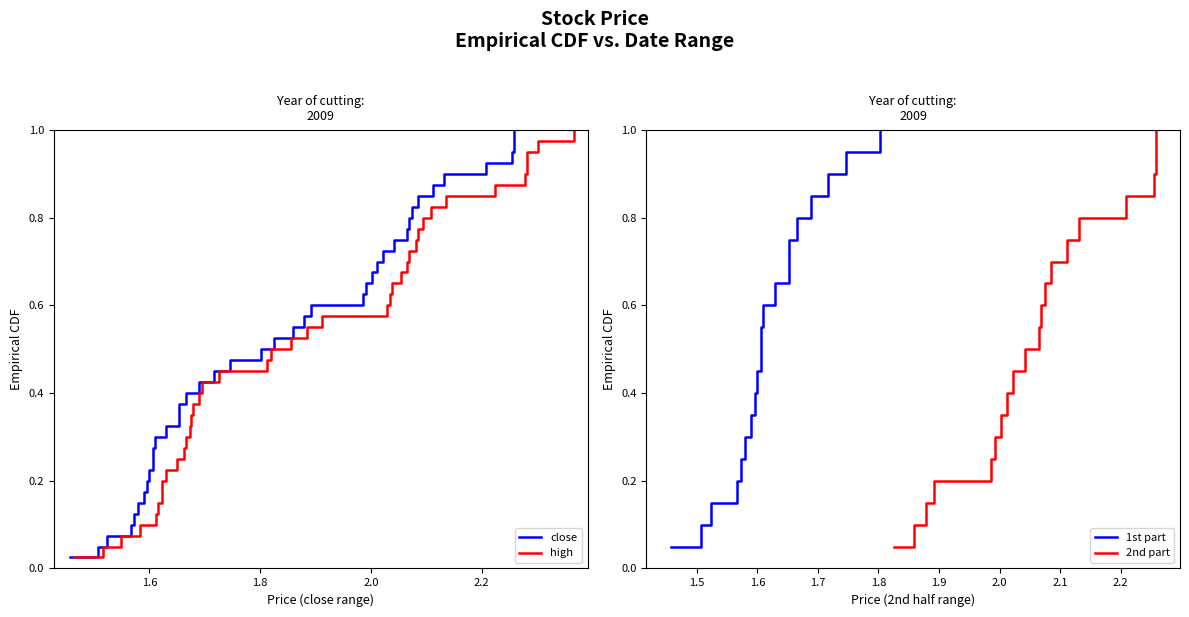

List the series in order of their overall mean, highest first.

high, close